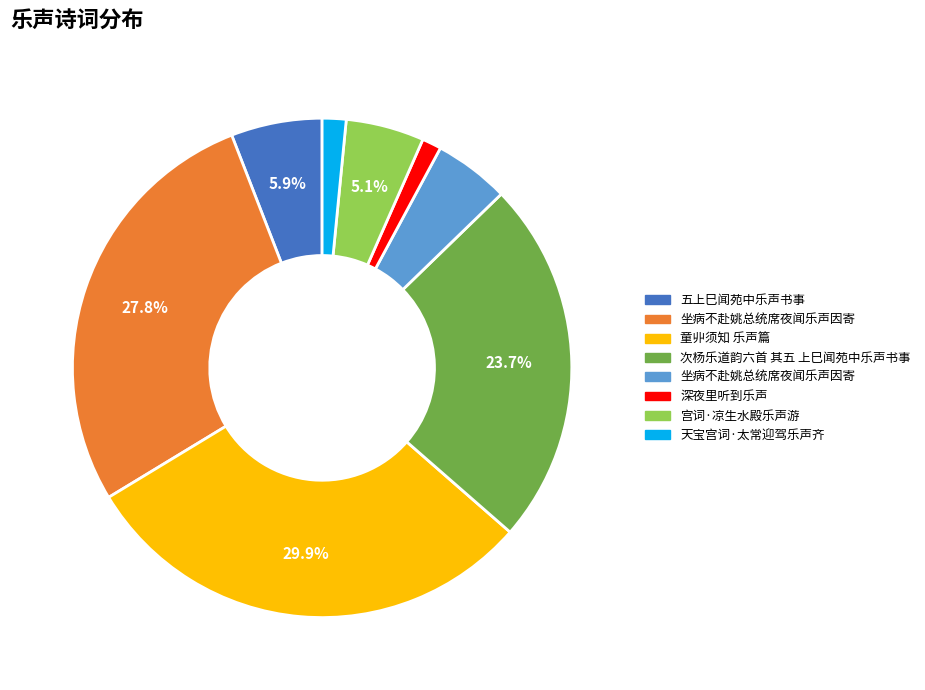

Is there any slice that represents more than half of the pie?

No